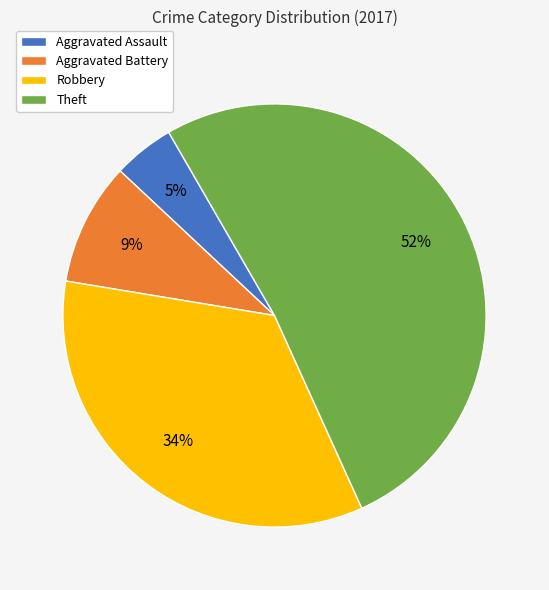

To the nearest percent, what portion does Robbery represent?

34%